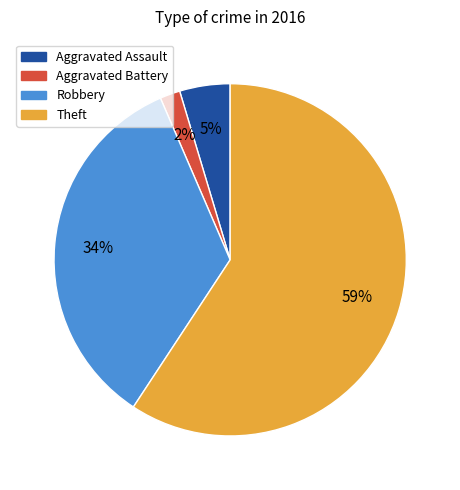

How many slices are in this pie chart?

4